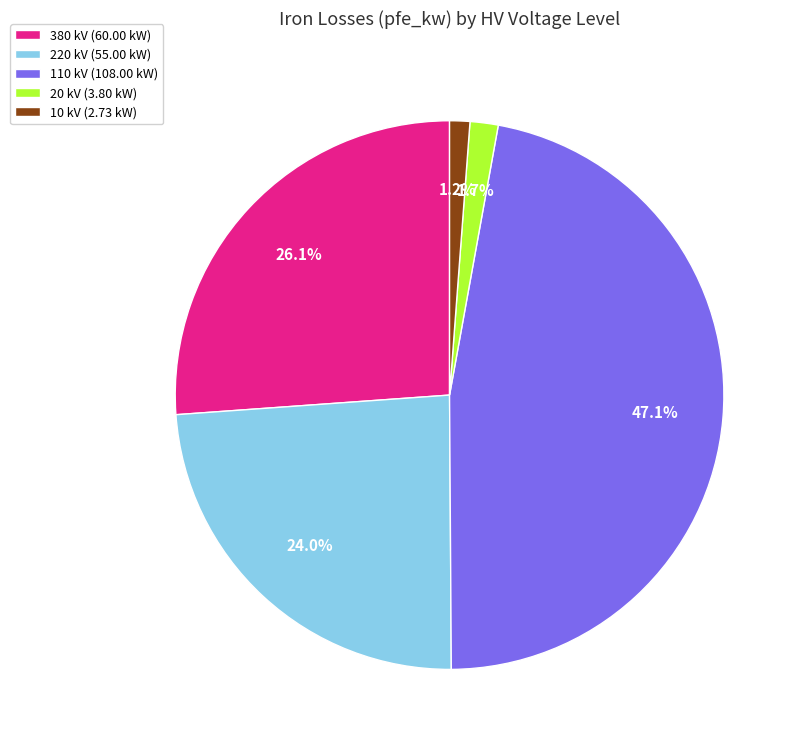

Do 380 kV (60.00 kW) and 20 kV (3.80 kW) together represent more than half of the pie?

No